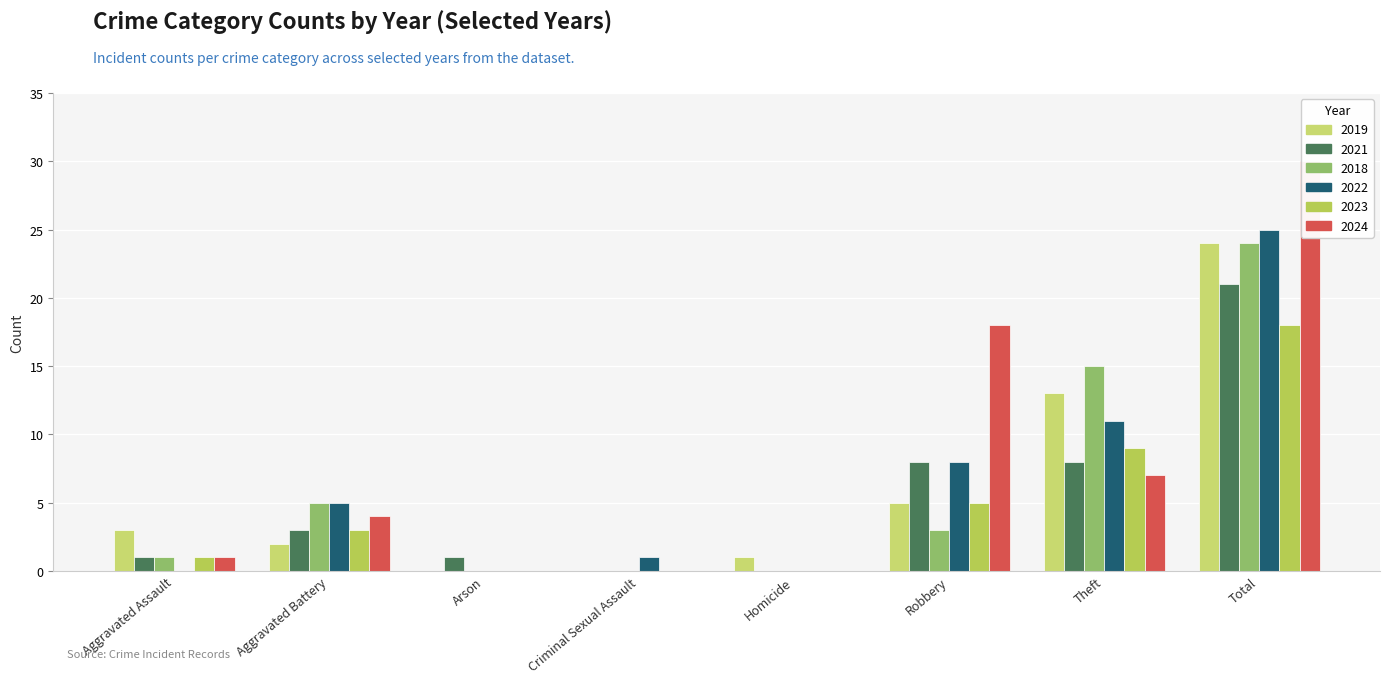

What is the sum of the 2019 values at Homicide and Theft?

14